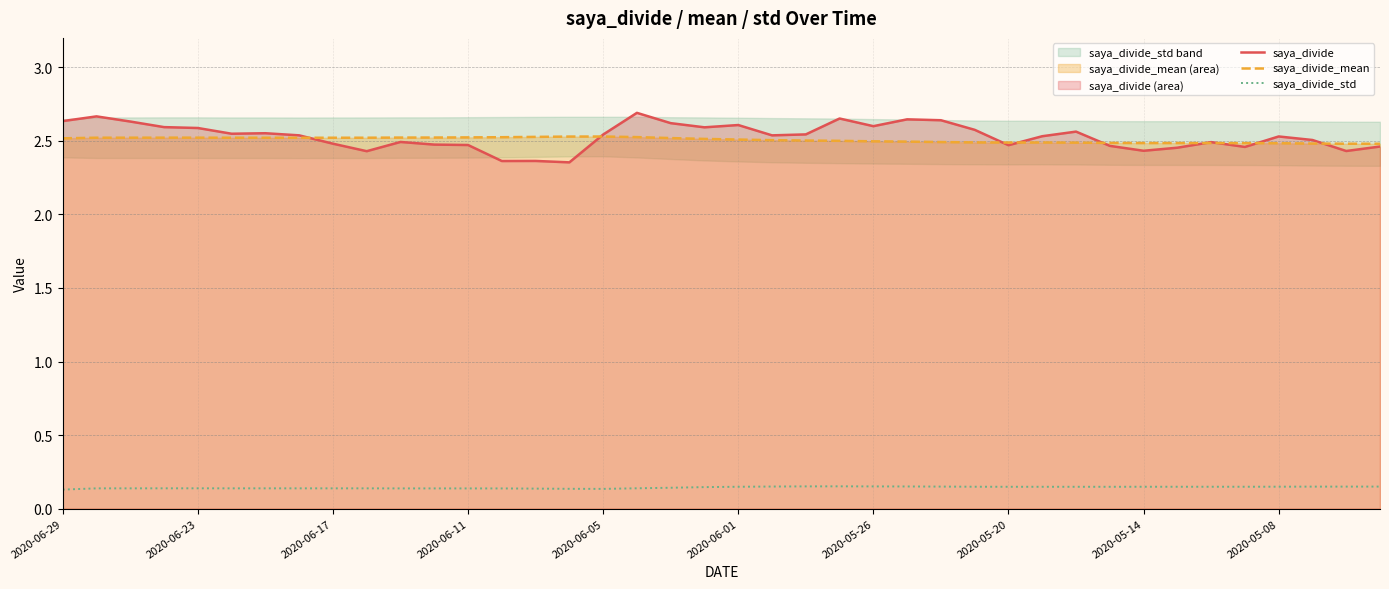

Rank the series by their maximum value, from lowest to highest.

saya_divide_std, saya_divide_mean, saya_divide